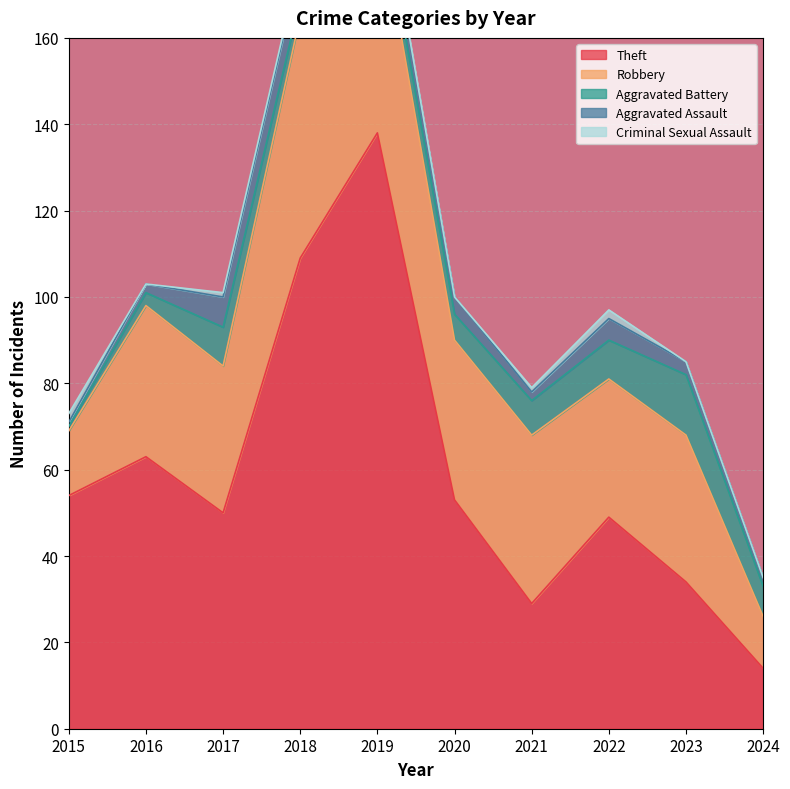

Is it true that Aggravated Assault equals 2 at 2024?

True